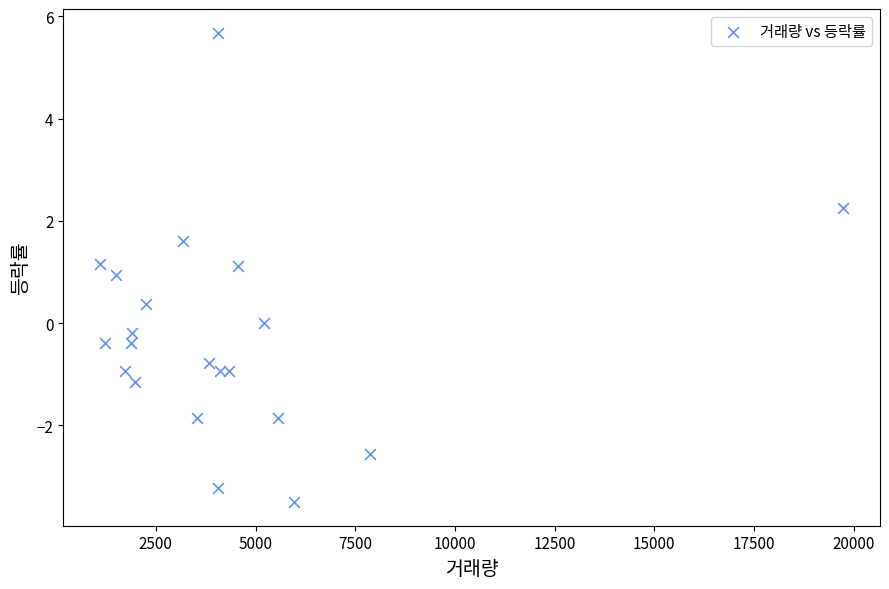

What is the range of Y values (max minus min)?

9.2